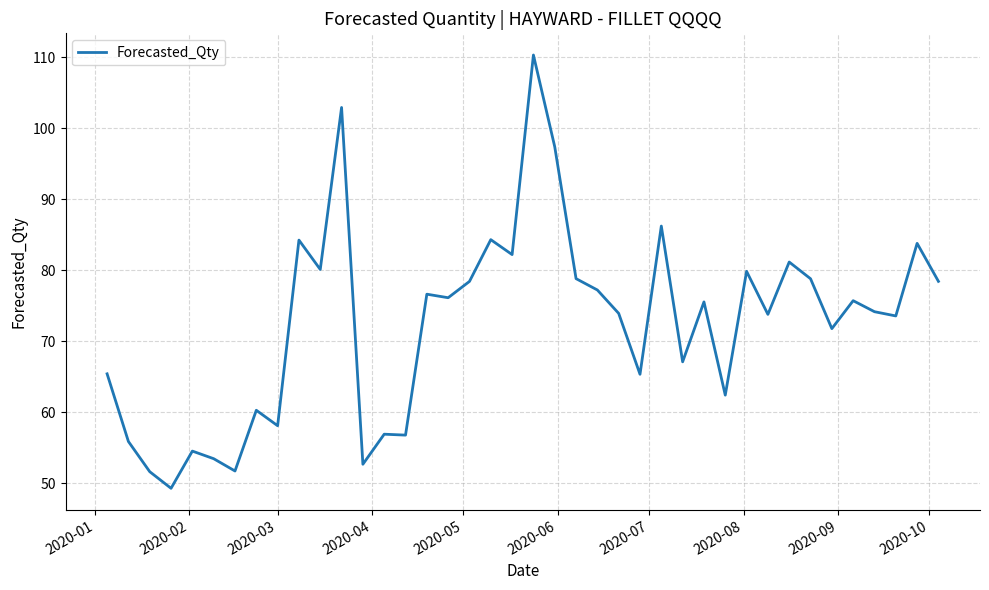

What is the smallest value displayed?

49.3